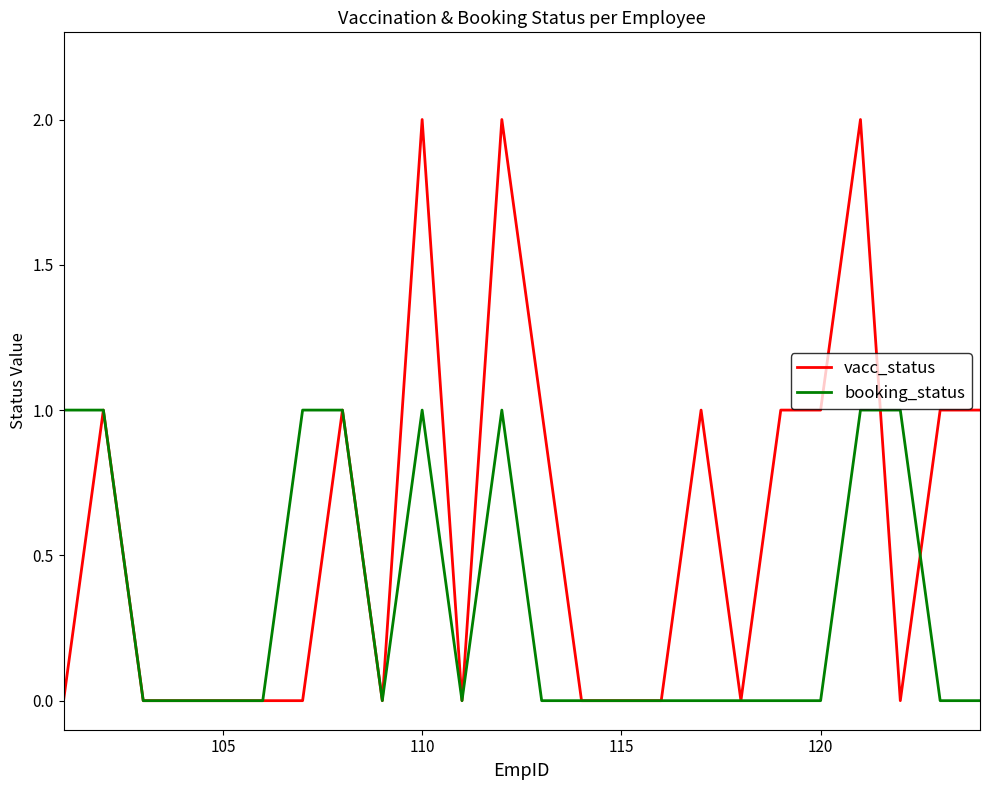

Which series has the largest total across all categories?

vacc_status